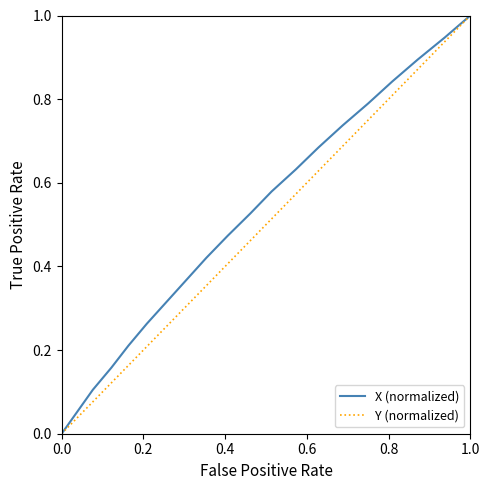

What is the difference between the maximum and minimum values?

1.0